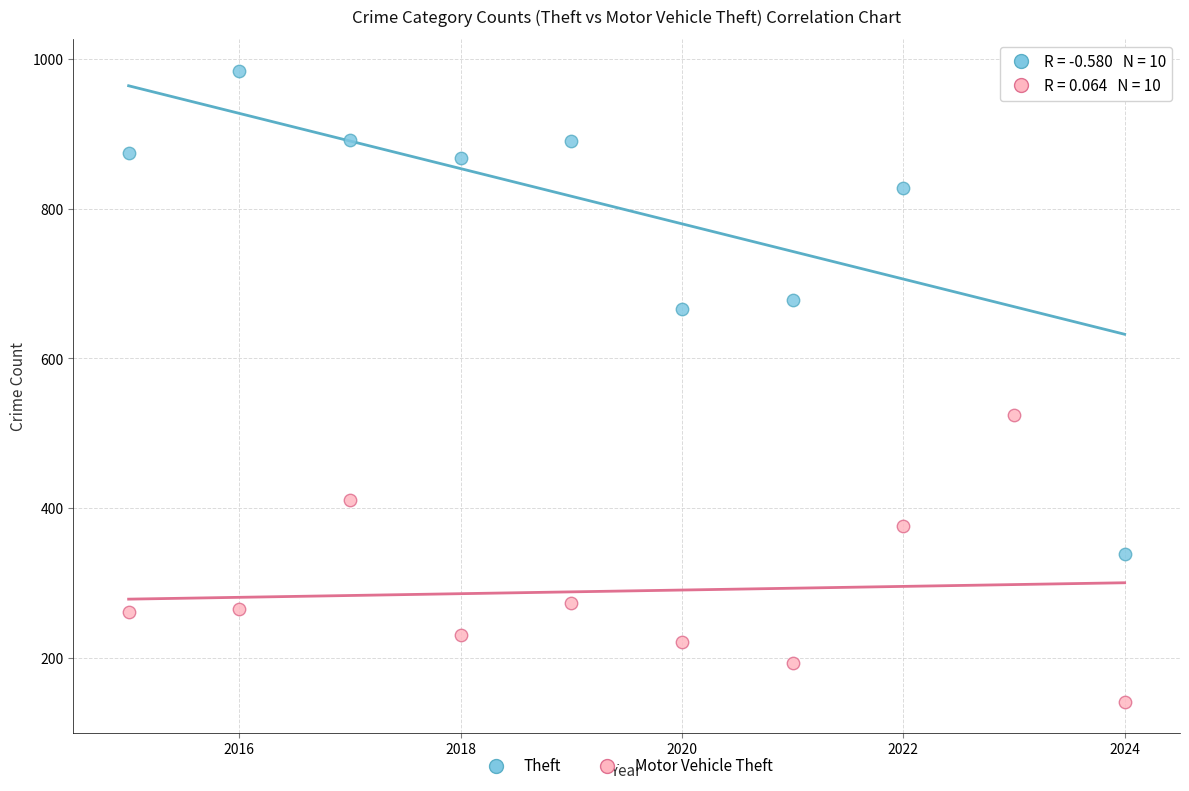

Which series has the largest Y range (max minus min)?

Theft